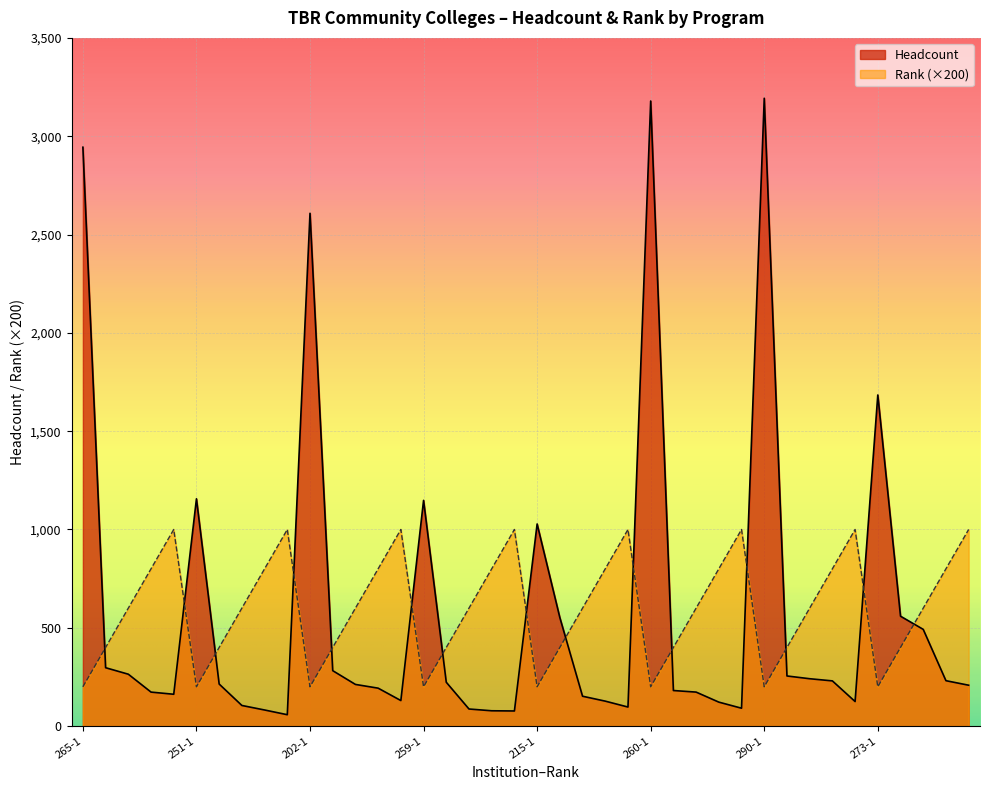

What position from the right is 215-5?

16